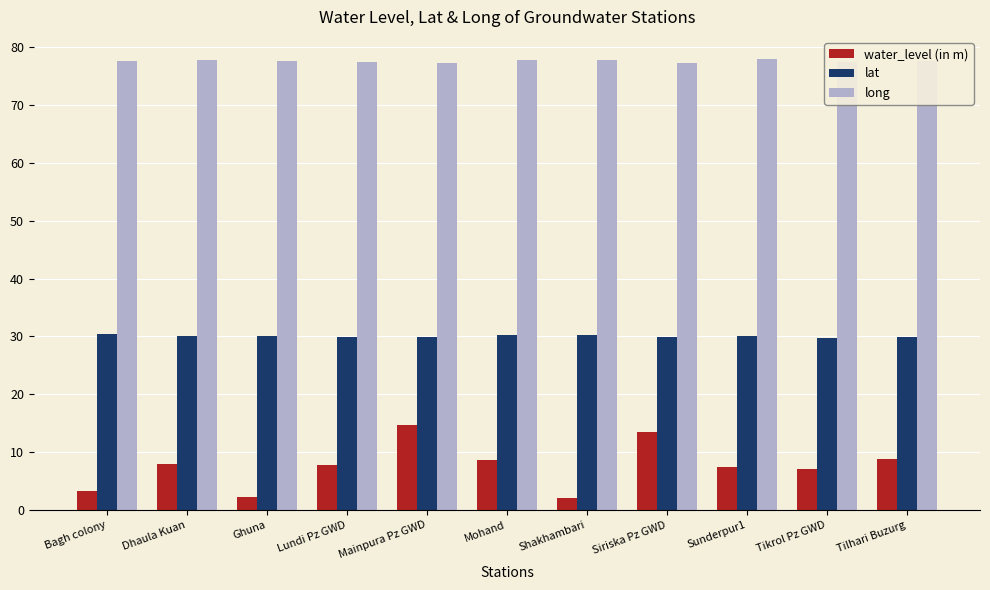

Count the long values in the range 77 to 78.

11